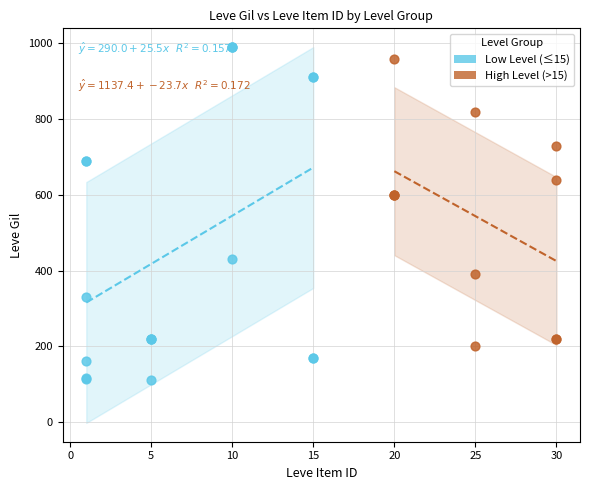

Which series has the largest Y range (max minus min)?

Low Level (≤15)